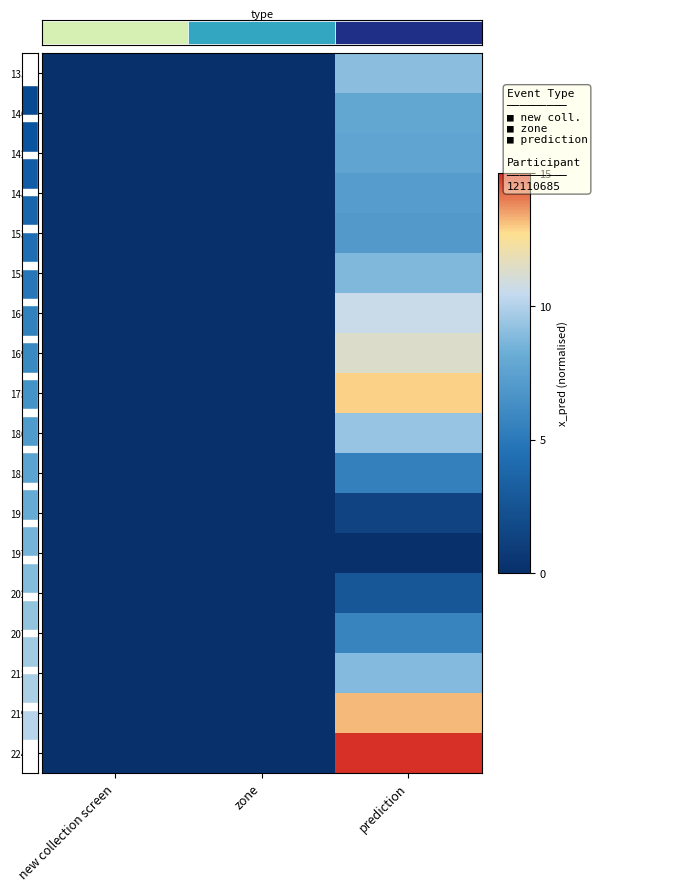

Where is 1403 nearest to the value 3?

new collection screen